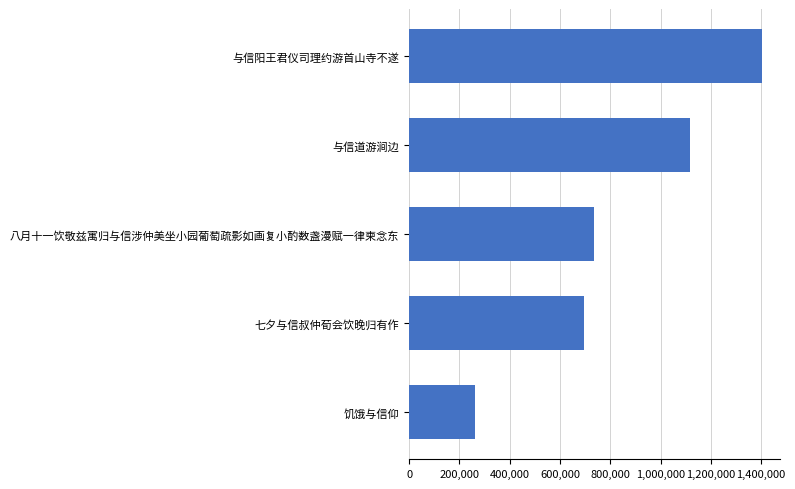

The value at 七夕与信叔仲荀会饮晚归有作 is 946291. True or false?

False